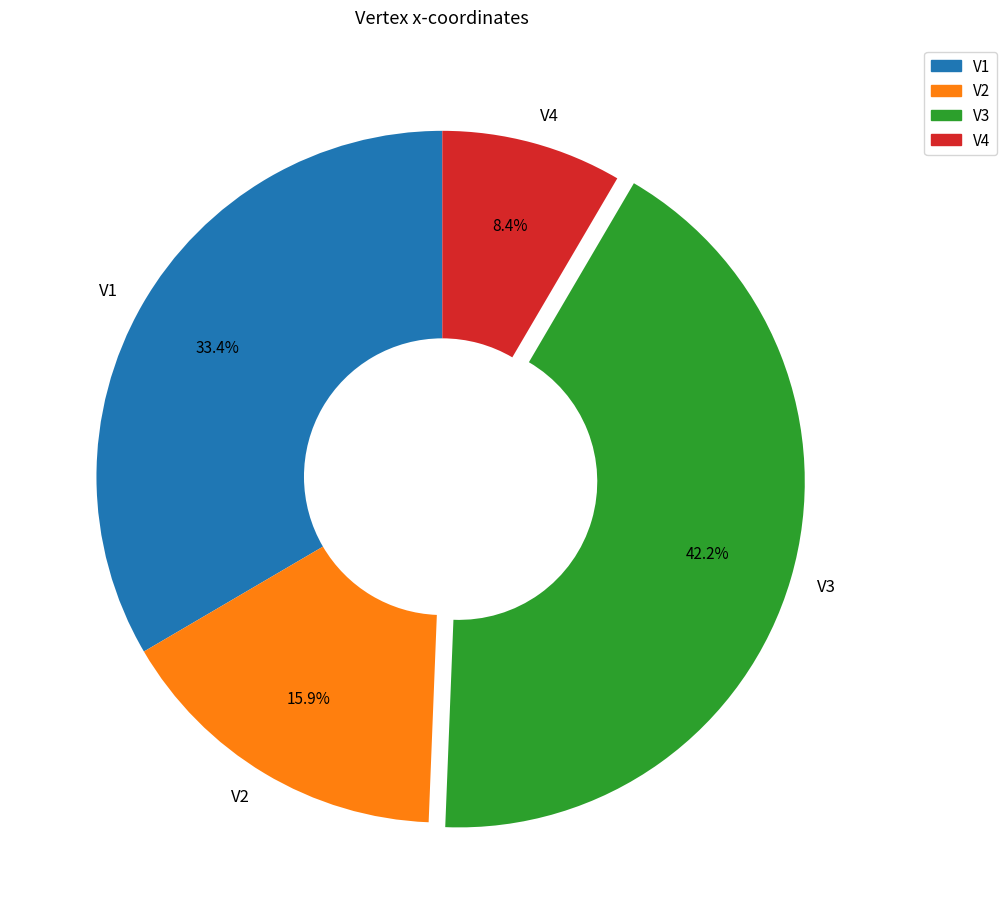

Is V1 the majority of the pie?

No